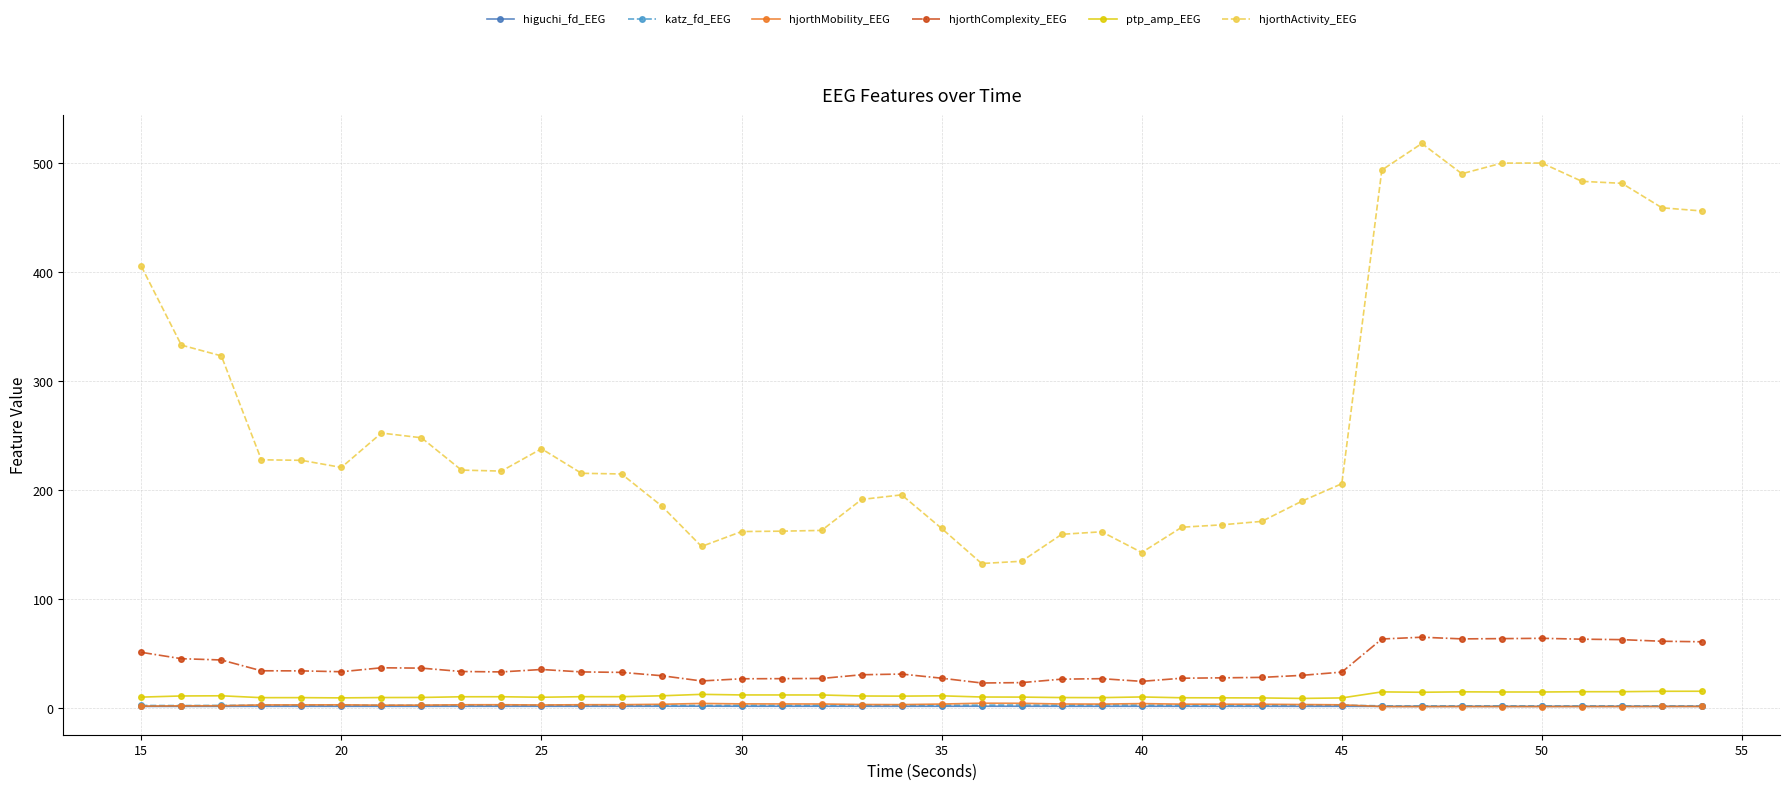

How many lines are shown in the chart?

6